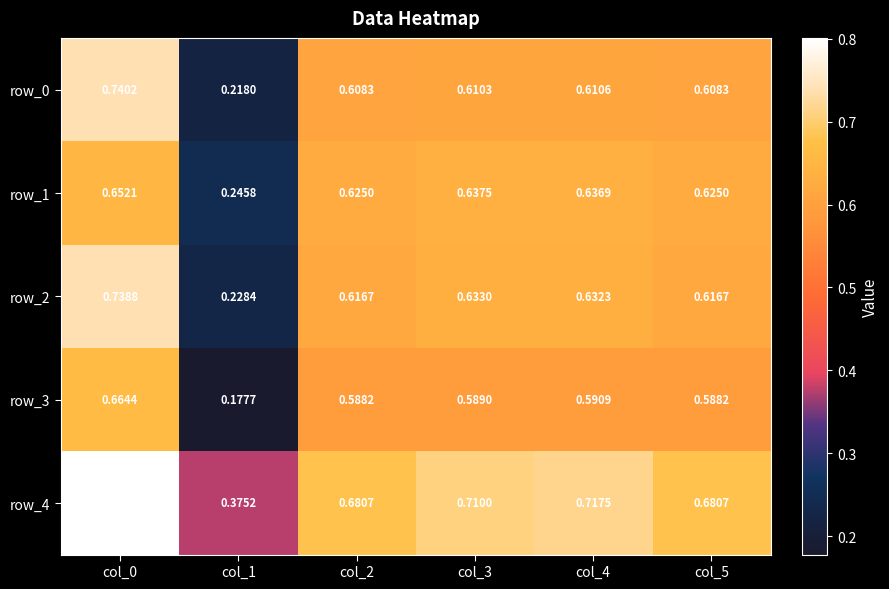

Is the value of row_4 at col_5 greater than the value of row_1 at col_3?

Yes